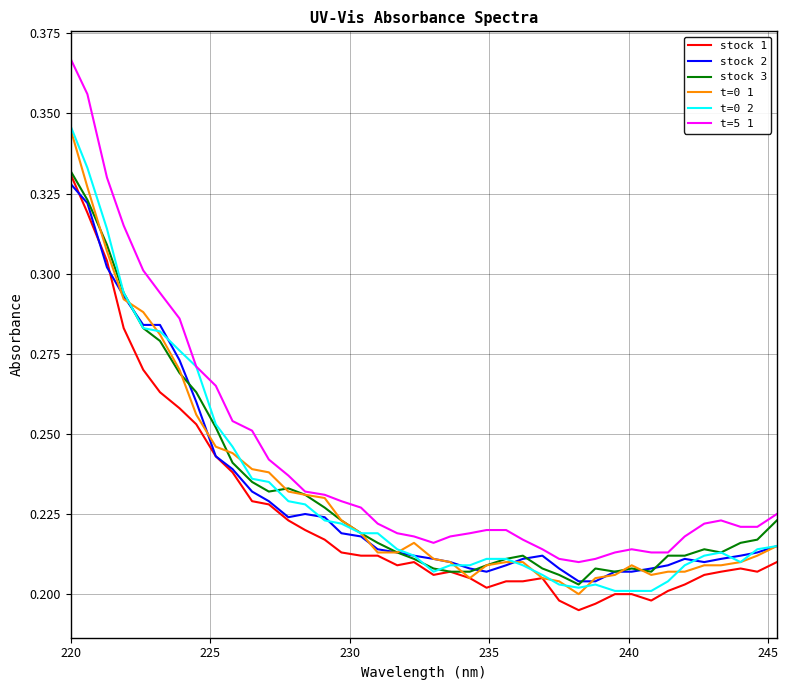

How many stock 3 values are between 0 and 1?

40